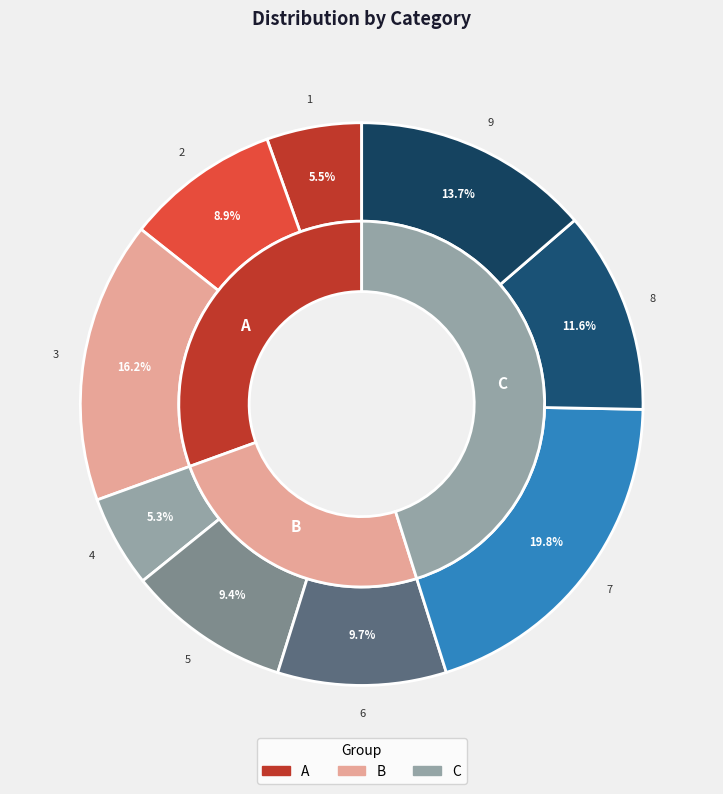

The 6 slice represents 10% of the pie. True or false?

True